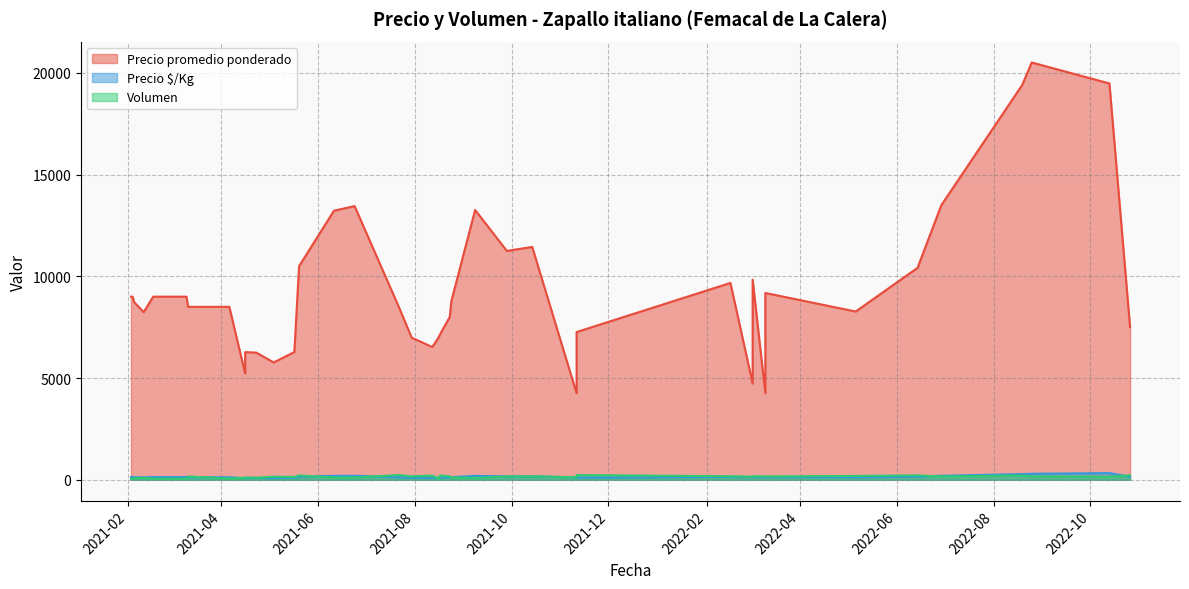

What is the difference between the Volumen values at 2021-04-16 and 2022-03-02?

70